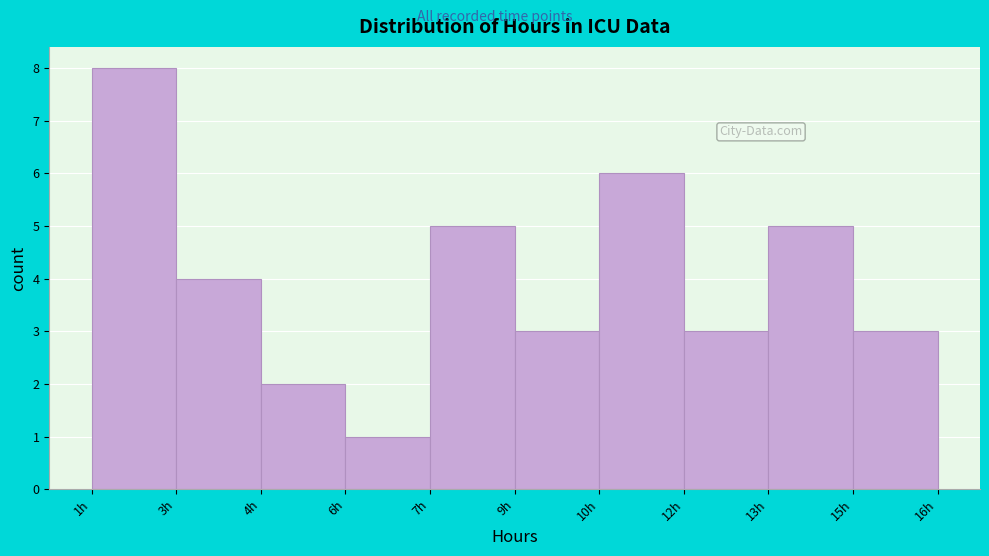

Reading left to right, list all the values displayed in this chart.

1h=8	3h=4	4h=2	6h=1	7h=5	9h=3	10h=6	12h=3	13h=5	15h=3